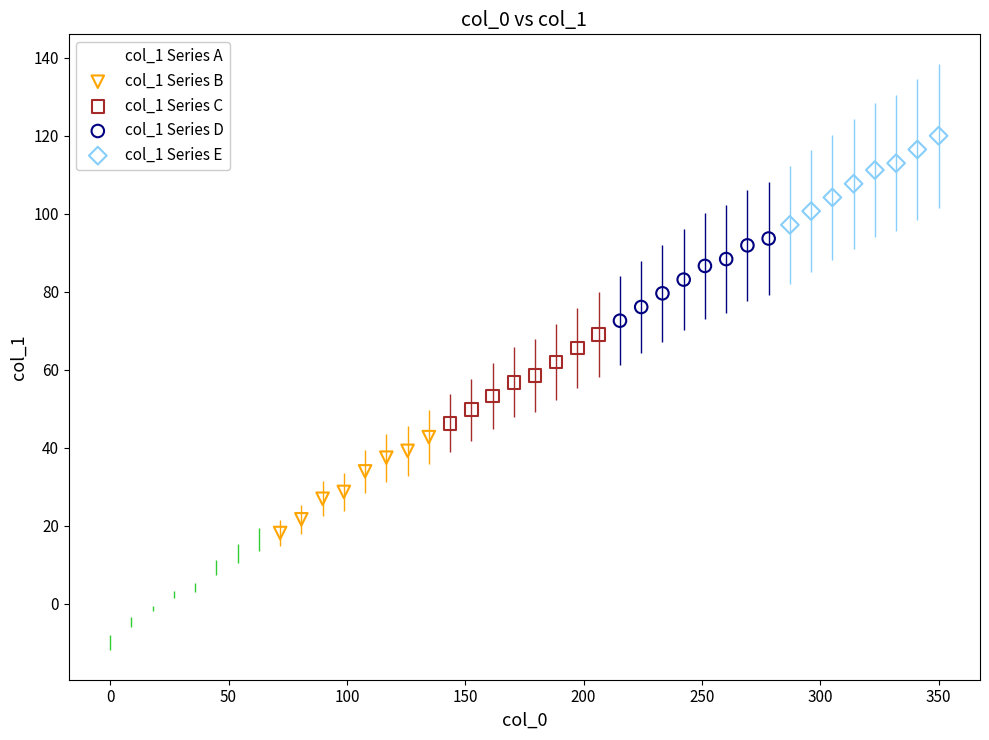

Which series reaches the minimum Y coordinate?

col_1 Series A